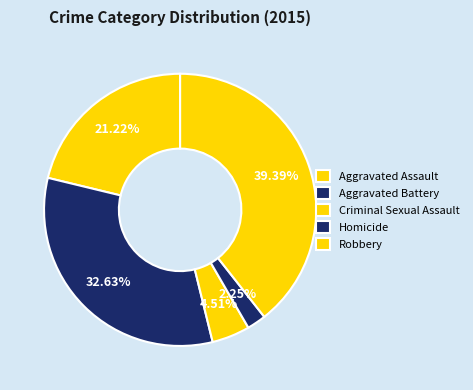

How many slices are in this pie chart?

5